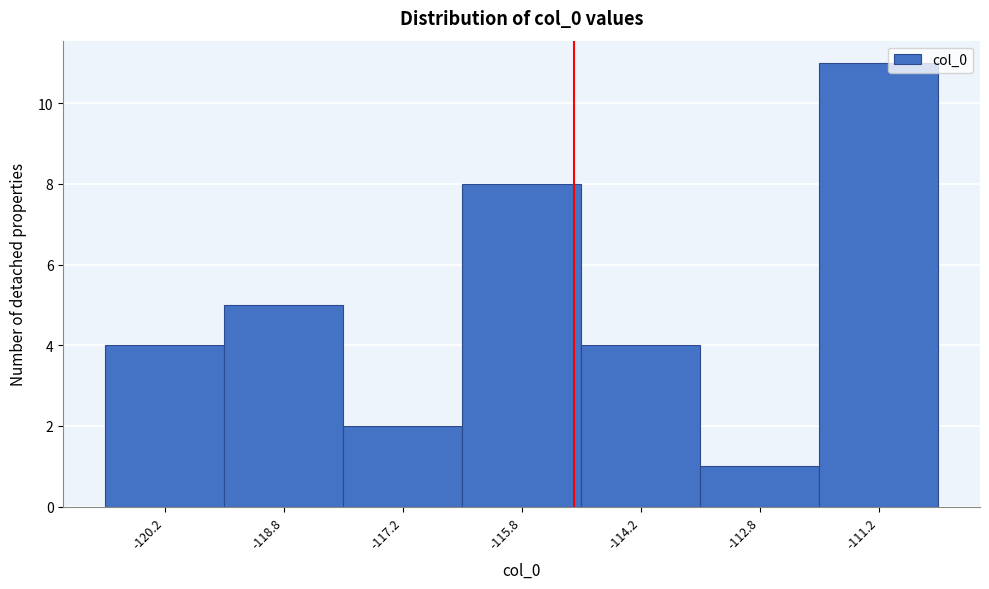

What is the height of the bar covering -116.5 to -115.0 on the x-axis? Neither the bar edges nor the heights are printed on the chart, so give them approximately, as read against the axes.

8